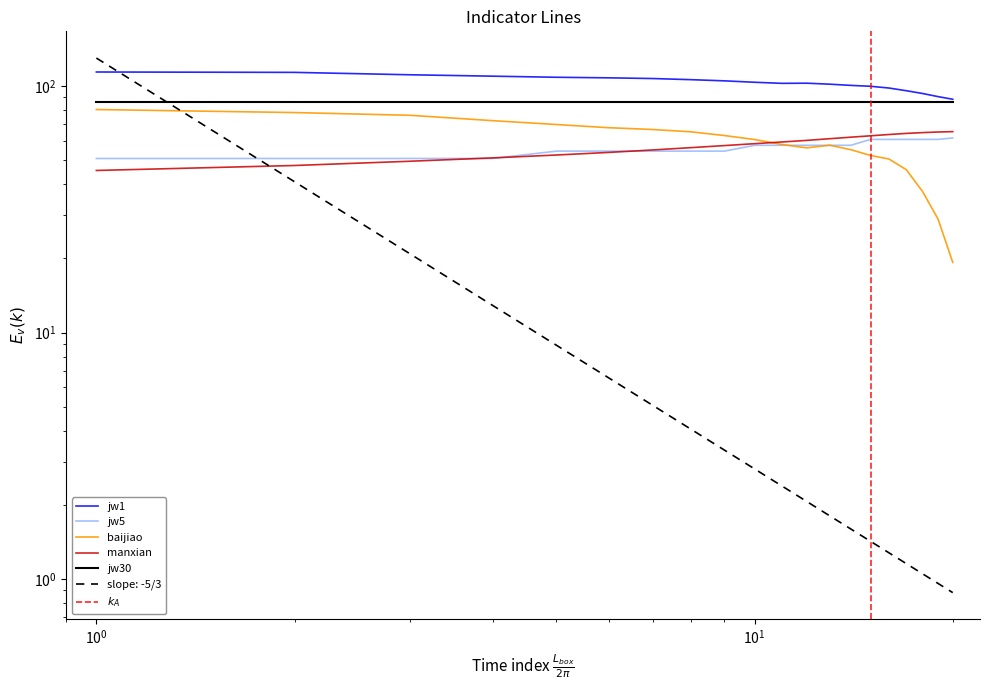

True or false: baijiao and jw1 intersect in this chart.

False